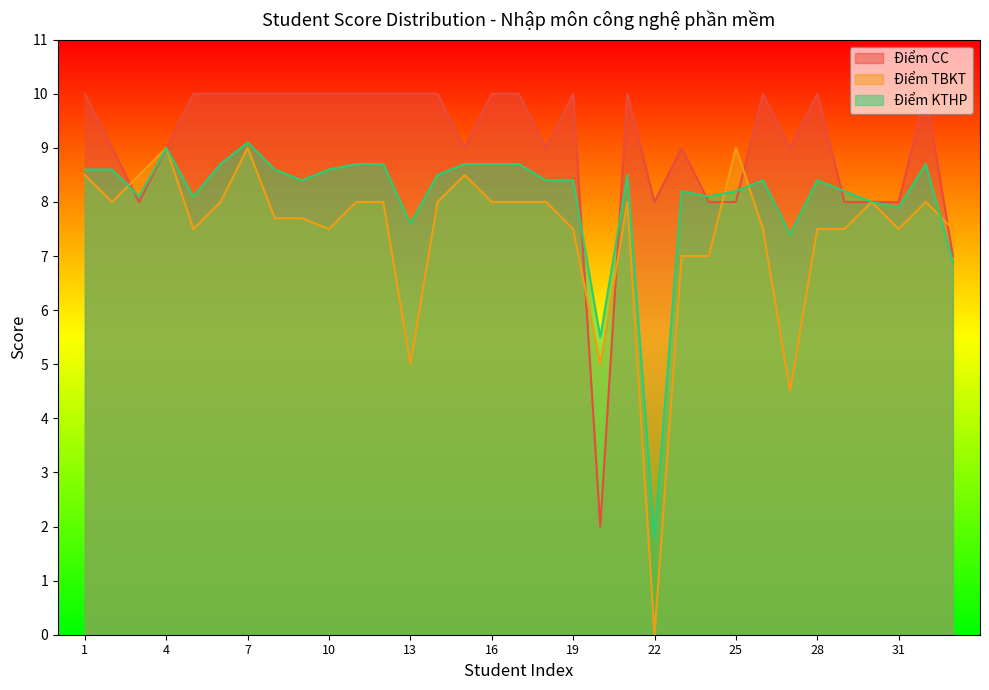

Between 7 and 16, which is larger?

7